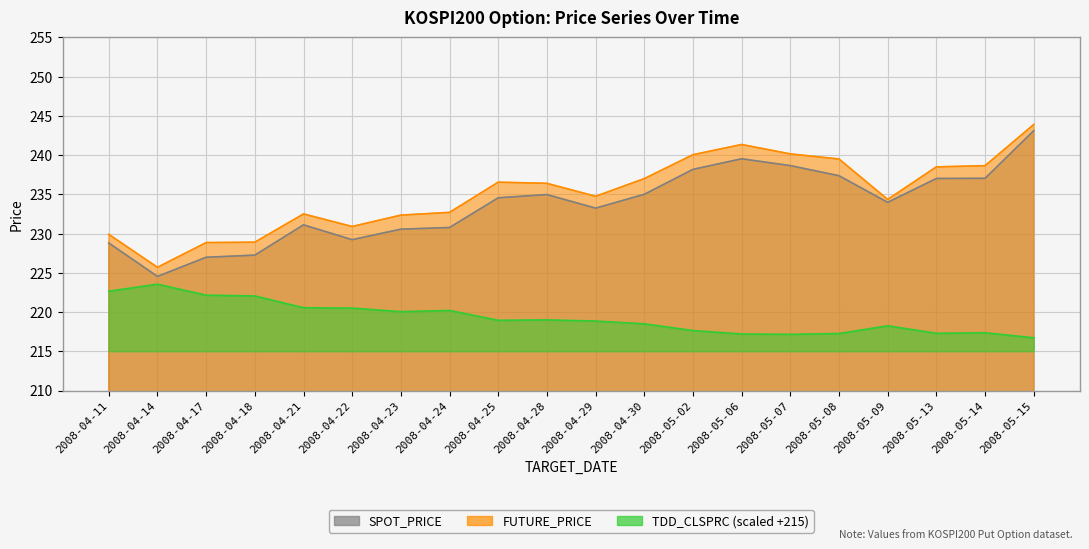

Where does the SPOT_PRICE series first go above 234?

2008-04-25